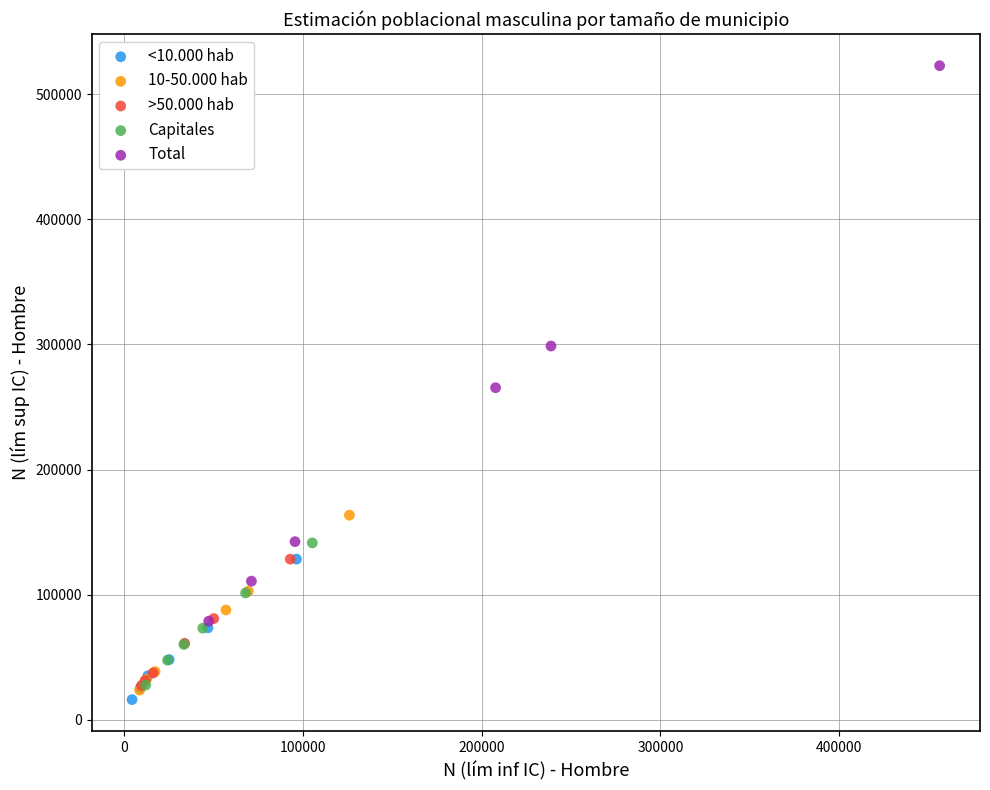

Which series contains the highest Y value?

Total